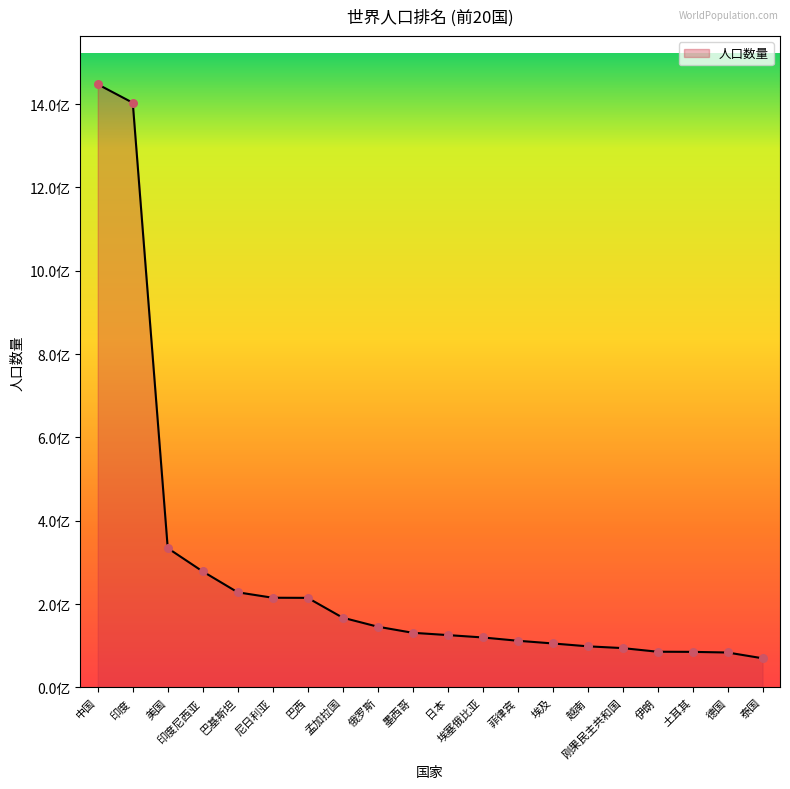

Which has a higher value, 巴基斯坦 or 越南?

巴基斯坦